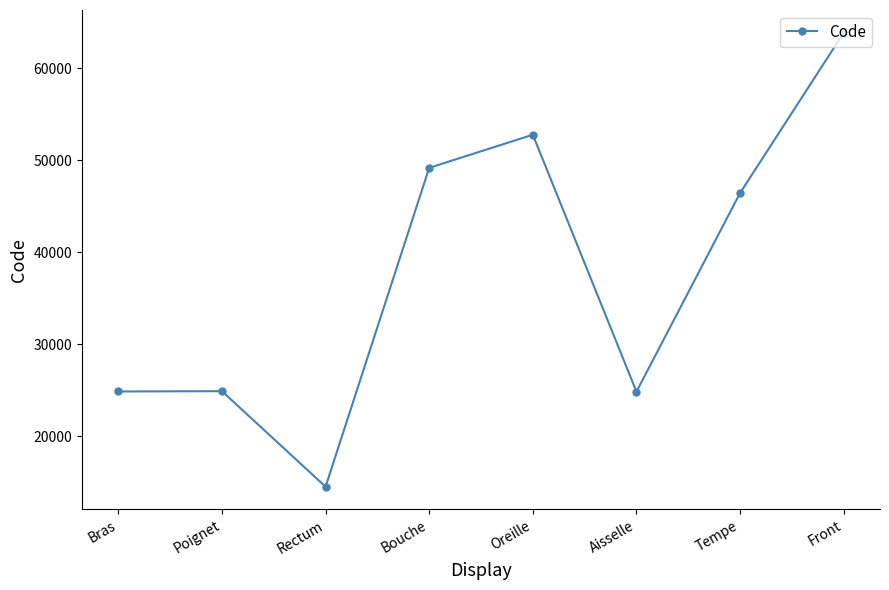

Is it true that the value at Bras is 12439?

False